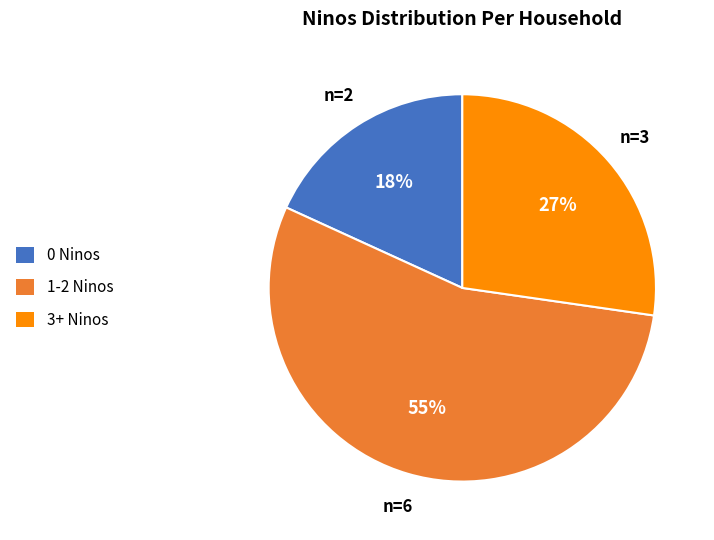

To the nearest percent, what is the average slice percentage?

33%